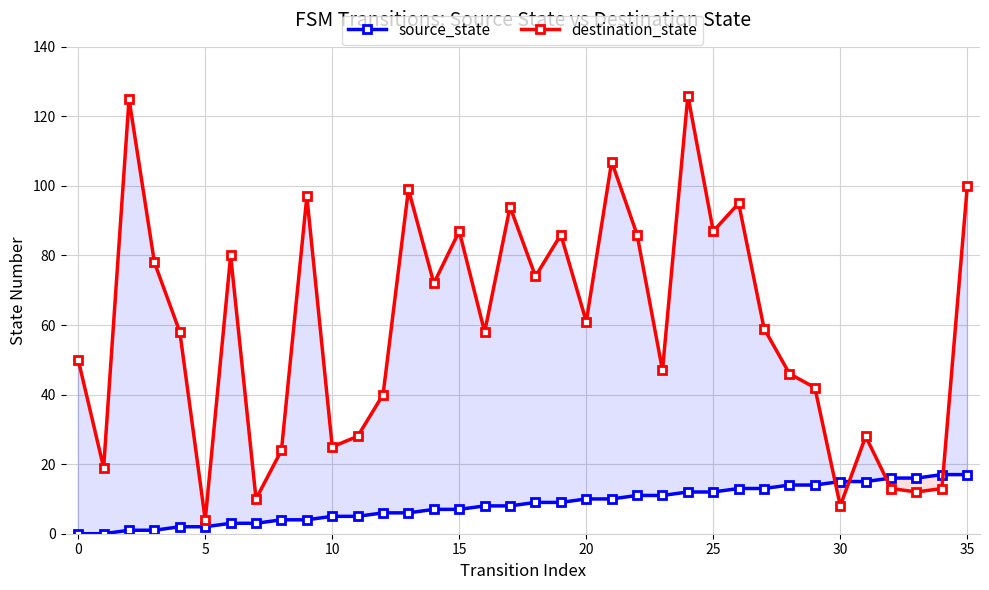

At which label is destination_state closest to 65?

20